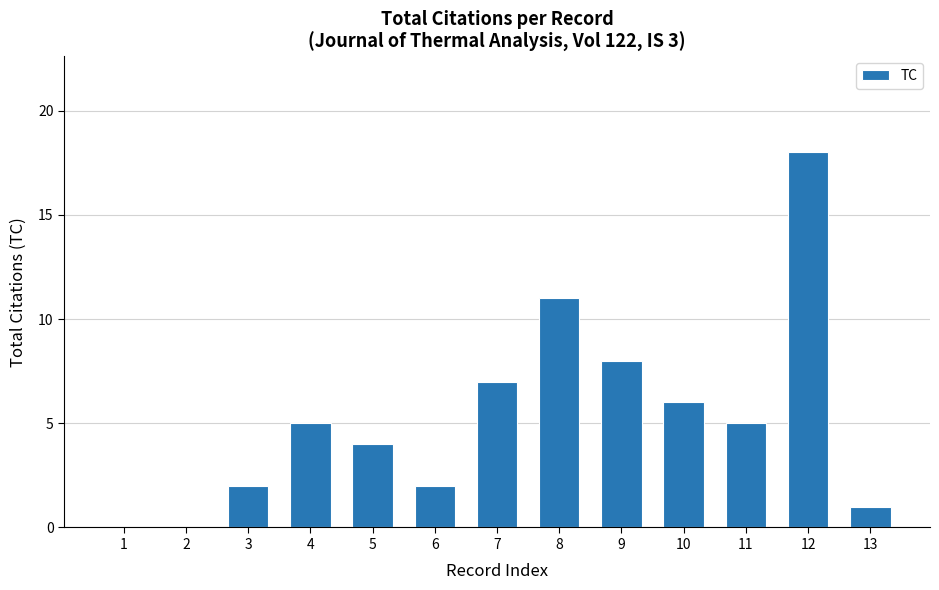

Are the bars horizontal?

No